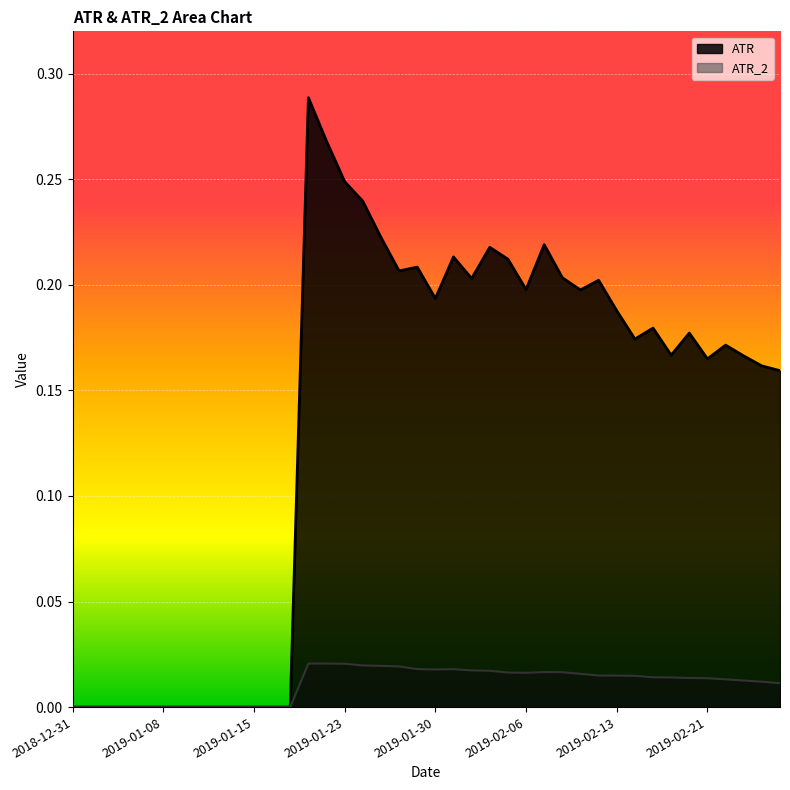

At 2019-02-22, list the series in order from smallest to largest.

ATR_2, ATR